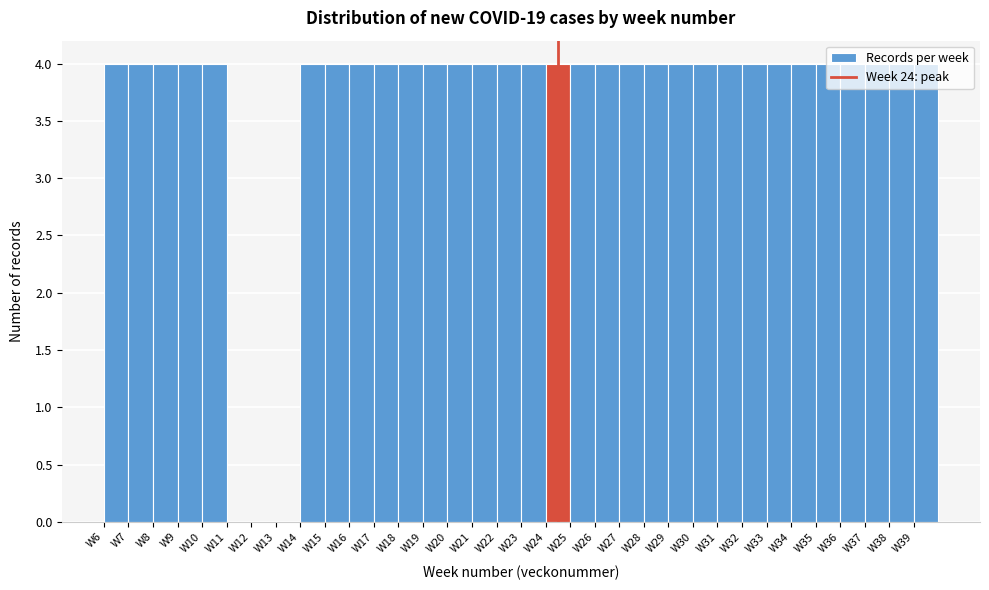

Reading left to right, list every bar in this chart as the range it spans on the x-axis followed by its height. The values are not printed on the chart, so give them approximately, as read against the axis.

6 to 7: 4
7 to 8: 4
8 to 9: 4
9 to 10: 4
10 to 11: 4
11 to 12: 0
12 to 13: 0
13 to 14: 0
14 to 15: 4
15 to 16: 4
16 to 17: 4
17 to 18: 4
18 to 19: 4
19 to 20: 4
20 to 21: 4
21 to 22: 4
22 to 23: 4
23 to 24: 4
24 to 25: 4
25 to 26: 4
26 to 27: 4
27 to 28: 4
28 to 29: 4
29 to 30: 4
30 to 31: 4
31 to 32: 4
32 to 33: 4
33 to 34: 4
34 to 35: 4
35 to 36: 4
36 to 37: 4
37 to 38: 4
38 to 39: 4
39 to 40: 4